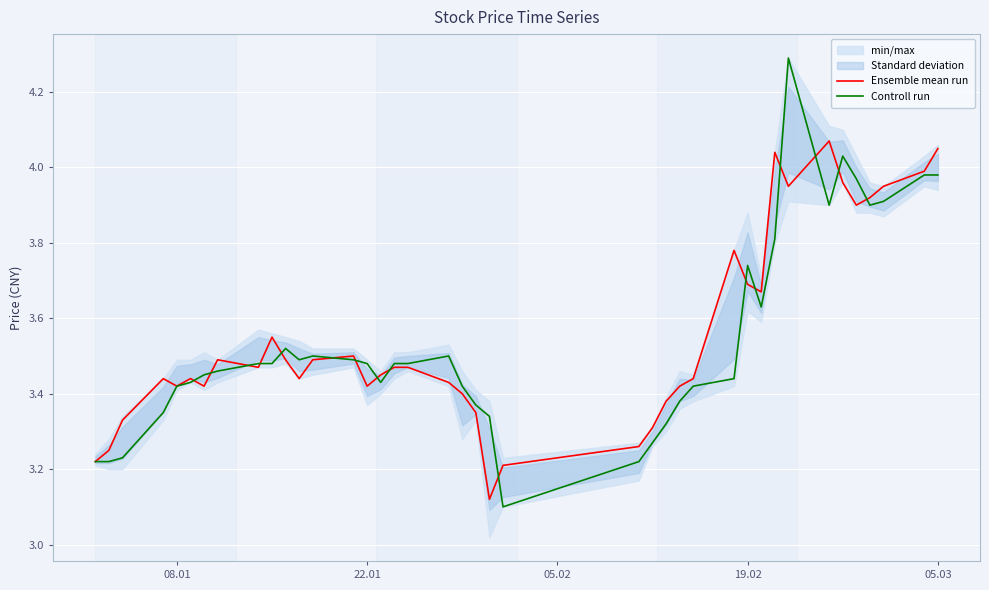

What is the label of the 40th point from the right?

08.01